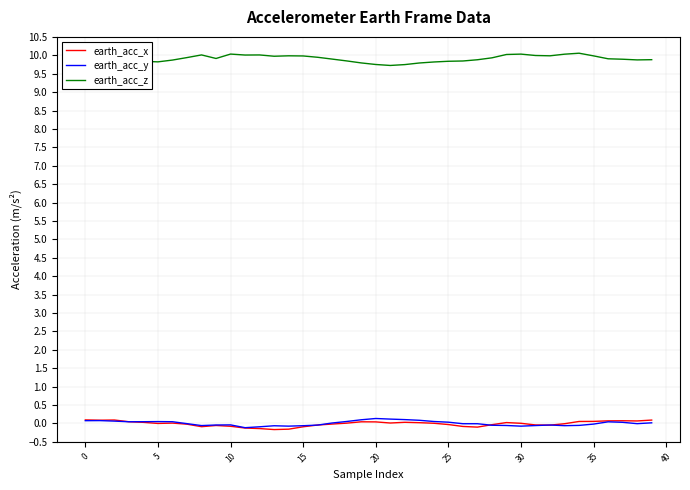

True or false: earth_acc_x and earth_acc_z cross at least once.

False